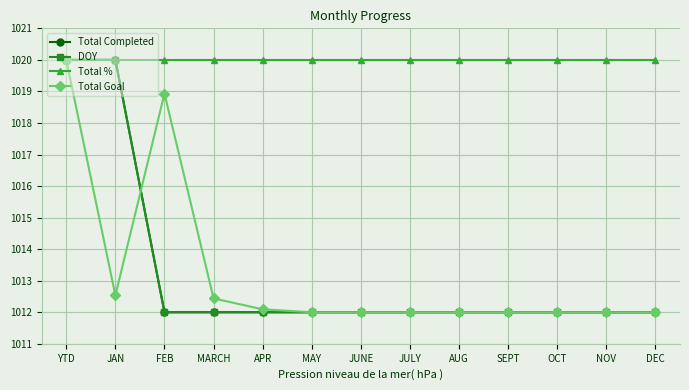

Does the chart have visible grid lines?

Yes